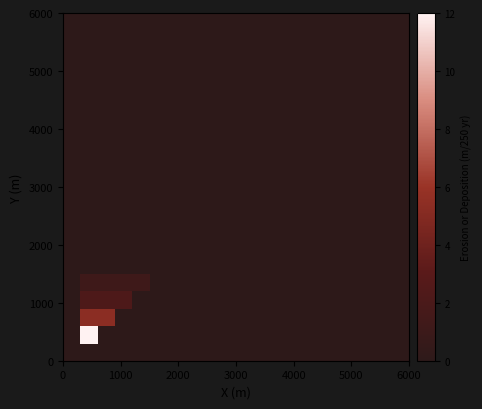

At how many categories does at least one series exceed 6?

1